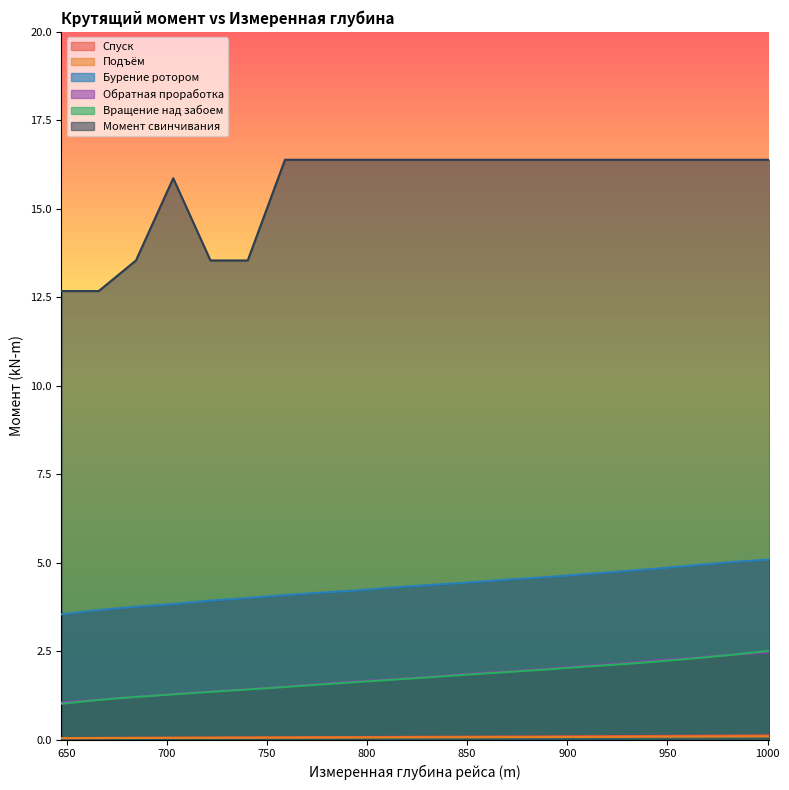

Does the chart have visible grid lines?

No